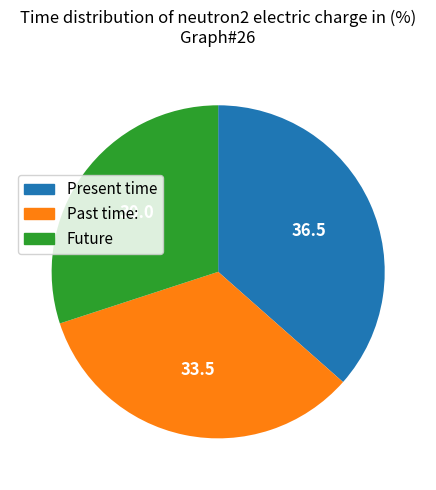

Is there any slice that represents more than half of the pie?

No